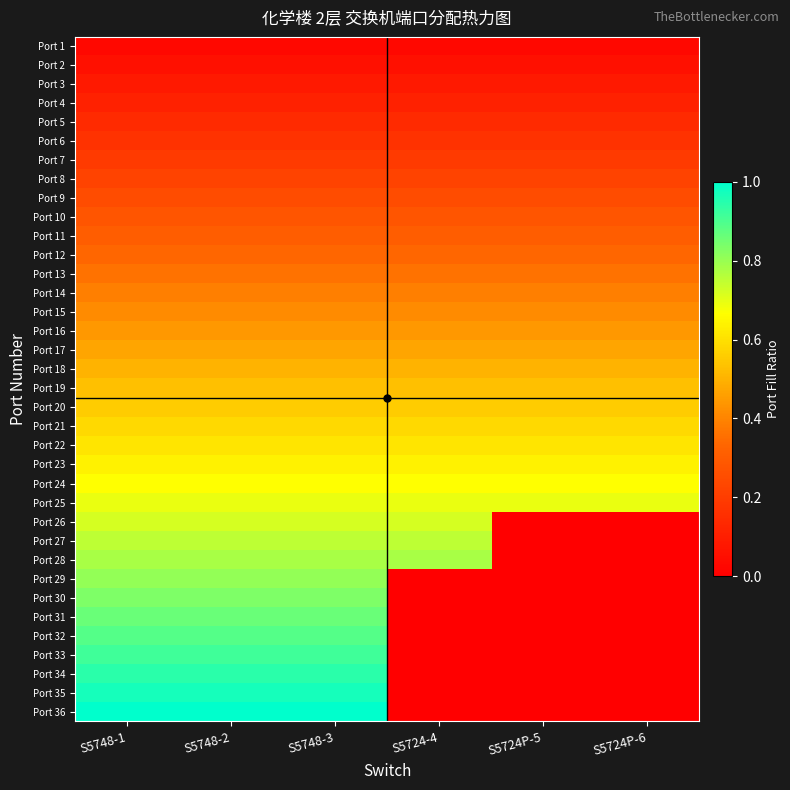

Reading left to right, what are all the values shown in this chart?

Port 1: S5748-1=0.0	S5748-2=0.0	S5748-3=0.0	S5724-4=0.0	S5724P-5=0.0	S5724P-6=0.0
Port 2: S5748-1=0.1	S5748-2=0.1	S5748-3=0.1	S5724-4=0.1	S5724P-5=0.1	S5724P-6=0.1
Port 3: S5748-1=0.1	S5748-2=0.1	S5748-3=0.1	S5724-4=0.1	S5724P-5=0.1	S5724P-6=0.1
Port 4: S5748-1=0.1	S5748-2=0.1	S5748-3=0.1	S5724-4=0.1	S5724P-5=0.1	S5724P-6=0.1
Port 5: S5748-1=0.1	S5748-2=0.1	S5748-3=0.1	S5724-4=0.1	S5724P-5=0.1	S5724P-6=0.1
Port 6: S5748-1=0.2	S5748-2=0.2	S5748-3=0.2	S5724-4=0.2	S5724P-5=0.2	S5724P-6=0.2
Port 7: S5748-1=0.2	S5748-2=0.2	S5748-3=0.2	S5724-4=0.2	S5724P-5=0.2	S5724P-6=0.2
Port 8: S5748-1=0.2	S5748-2=0.2	S5748-3=0.2	S5724-4=0.2	S5724P-5=0.2	S5724P-6=0.2
Port 9: S5748-1=0.2	S5748-2=0.2	S5748-3=0.2	S5724-4=0.2	S5724P-5=0.2	S5724P-6=0.2
Port 10: S5748-1=0.3	S5748-2=0.3	S5748-3=0.3	S5724-4=0.3	S5724P-5=0.3	S5724P-6=0.3
Port 11: S5748-1=0.3	S5748-2=0.3	S5748-3=0.3	S5724-4=0.3	S5724P-5=0.3	S5724P-6=0.3
Port 12: S5748-1=0.3	S5748-2=0.3	S5748-3=0.3	S5724-4=0.3	S5724P-5=0.3	S5724P-6=0.3
Port 13: S5748-1=0.4	S5748-2=0.4	S5748-3=0.4	S5724-4=0.4	S5724P-5=0.4	S5724P-6=0.4
Port 14: S5748-1=0.4	S5748-2=0.4	S5748-3=0.4	S5724-4=0.4	S5724P-5=0.4	S5724P-6=0.4
Port 15: S5748-1=0.4	S5748-2=0.4	S5748-3=0.4	S5724-4=0.4	S5724P-5=0.4	S5724P-6=0.4
Port 16: S5748-1=0.4	S5748-2=0.4	S5748-3=0.4	S5724-4=0.4	S5724P-5=0.4	S5724P-6=0.4
Port 17: S5748-1=0.5	S5748-2=0.5	S5748-3=0.5	S5724-4=0.5	S5724P-5=0.5	S5724P-6=0.5
Port 18: S5748-1=0.5	S5748-2=0.5	S5748-3=0.5	S5724-4=0.5	S5724P-5=0.5	S5724P-6=0.5
Port 19: S5748-1=0.5	S5748-2=0.5	S5748-3=0.5	S5724-4=0.5	S5724P-5=0.5	S5724P-6=0.5
Port 20: S5748-1=0.6	S5748-2=0.6	S5748-3=0.6	S5724-4=0.6	S5724P-5=0.6	S5724P-6=0.6
Port 21: S5748-1=0.6	S5748-2=0.6	S5748-3=0.6	S5724-4=0.6	S5724P-5=0.6	S5724P-6=0.6
Port 22: S5748-1=0.6	S5748-2=0.6	S5748-3=0.6	S5724-4=0.6	S5724P-5=0.6	S5724P-6=0.6
Port 23: S5748-1=0.6	S5748-2=0.6	S5748-3=0.6	S5724-4=0.6	S5724P-5=0.6	S5724P-6=0.6
Port 24: S5748-1=0.7	S5748-2=0.7	S5748-3=0.7	S5724-4=0.7	S5724P-5=0.7	S5724P-6=0.7
Port 25: S5748-1=0.7	S5748-2=0.7	S5748-3=0.7	S5724-4=0.7	S5724P-5=0.7	S5724P-6=0.7
Port 26: S5748-1=0.7	S5748-2=0.7	S5748-3=0.7	S5724-4=0.7	S5724P-5=0.0	S5724P-6=0.0
Port 27: S5748-1=0.8	S5748-2=0.8	S5748-3=0.8	S5724-4=0.8	S5724P-5=0.0	S5724P-6=0.0
Port 28: S5748-1=0.8	S5748-2=0.8	S5748-3=0.8	S5724-4=0.8	S5724P-5=0.0	S5724P-6=0.0
Port 29: S5748-1=0.8	S5748-2=0.8	S5748-3=0.8	S5724-4=0.0	S5724P-5=0.0	S5724P-6=0.0
Port 30: S5748-1=0.8	S5748-2=0.8	S5748-3=0.8	S5724-4=0.0	S5724P-5=0.0	S5724P-6=0.0
Port 31: S5748-1=0.9	S5748-2=0.9	S5748-3=0.9	S5724-4=0.0	S5724P-5=0.0	S5724P-6=0.0
Port 32: S5748-1=0.9	S5748-2=0.9	S5748-3=0.9	S5724-4=0.0	S5724P-5=0.0	S5724P-6=0.0
Port 33: S5748-1=0.9	S5748-2=0.9	S5748-3=0.9	S5724-4=0.0	S5724P-5=0.0	S5724P-6=0.0
Port 34: S5748-1=0.9	S5748-2=0.9	S5748-3=0.9	S5724-4=0.0	S5724P-5=0.0	S5724P-6=0.0
Port 35: S5748-1=1.0	S5748-2=1.0	S5748-3=1.0	S5724-4=0.0	S5724P-5=0.0	S5724P-6=0.0
Port 36: S5748-1=1.0	S5748-2=1.0	S5748-3=1.0	S5724-4=0.0	S5724P-5=0.0	S5724P-6=0.0